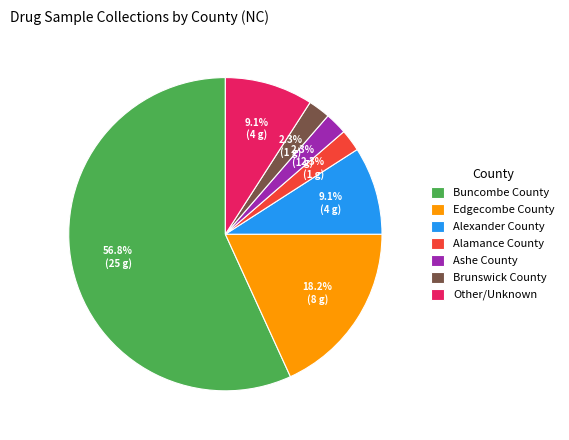

What is the largest slice in the pie chart?

Buncombe County